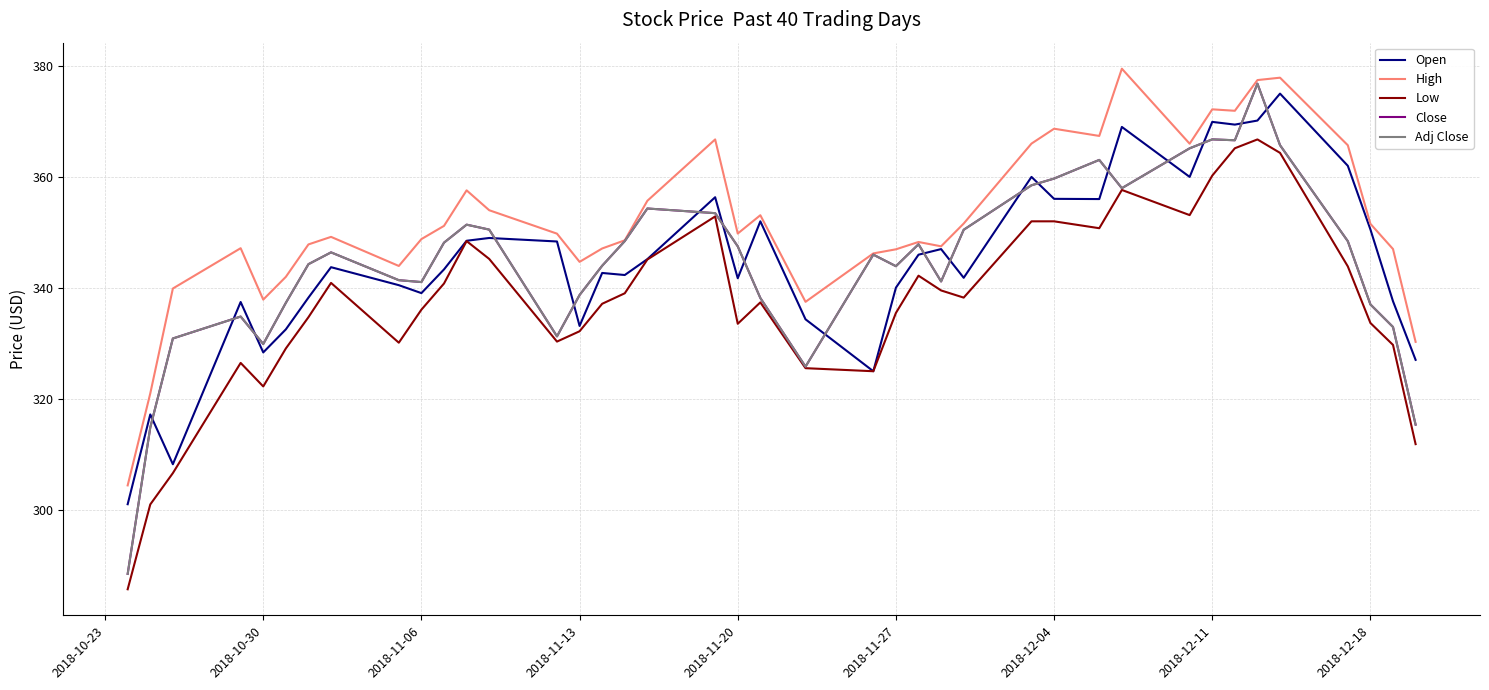

Does the chart display data point markers on the line(s)?

No